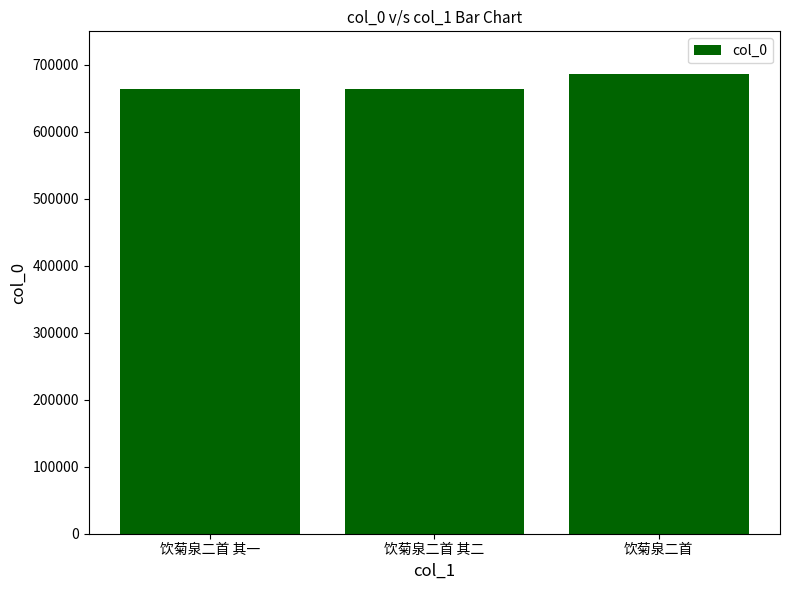

Are the bars horizontal?

No